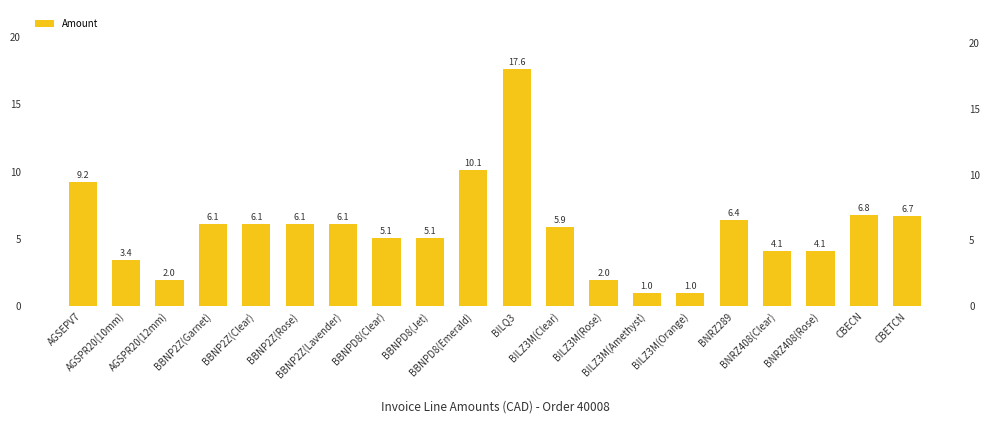

List the labels in order of value, smallest first.

BILZ3M(Amethyst), BILZ3M(Orange), BILZ3M(Rose), AGSPR20(12mm), AGSPR20(10mm), BNRZ408(Clear), BNRZ408(Rose), BBNPD8(Clear), BBNPD8(Jet), BILZ3M(Clear), BBNP2Z(Garnet), BBNP2Z(Clear), BBNP2Z(Rose), BBNP2Z(Lavender), BNRZ289, CBETCN, CBECN, AGSEPV7, BBNPD8(Emerald), BILQ3